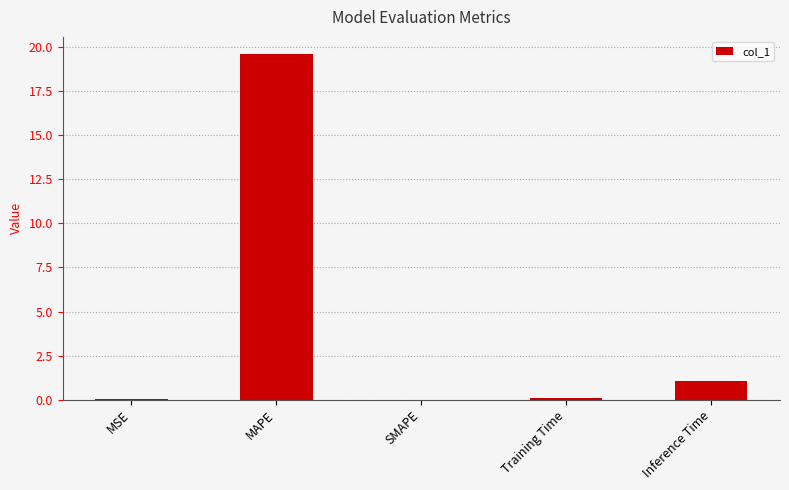

Count the number of categories in the chart.

5